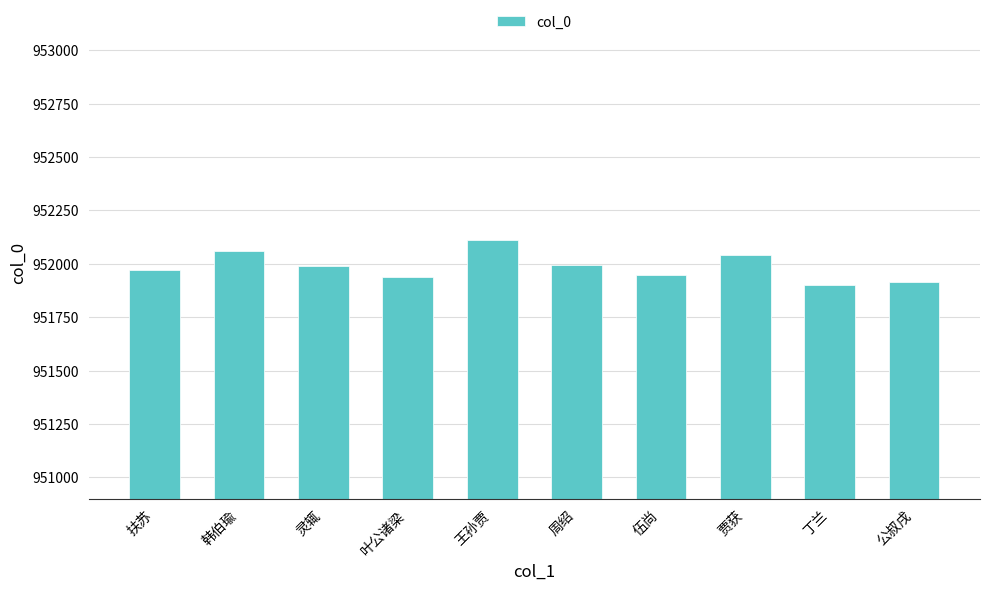

What is the sum of all values?

9519871